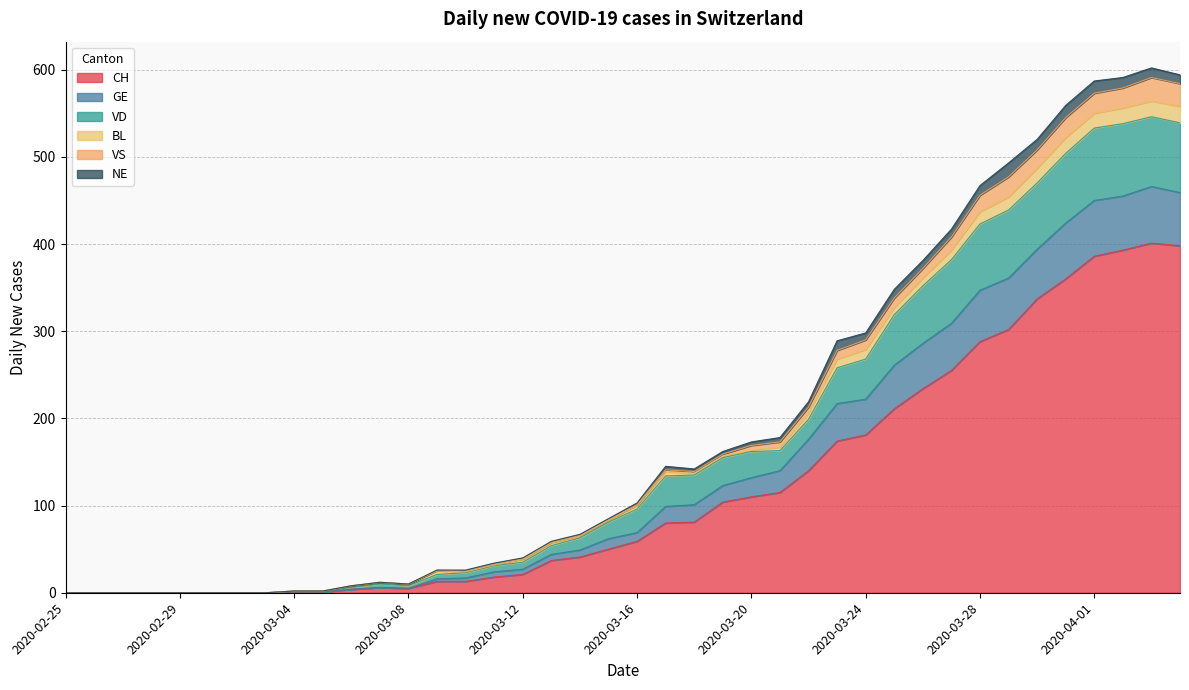

What is the maximum value for CH?

401